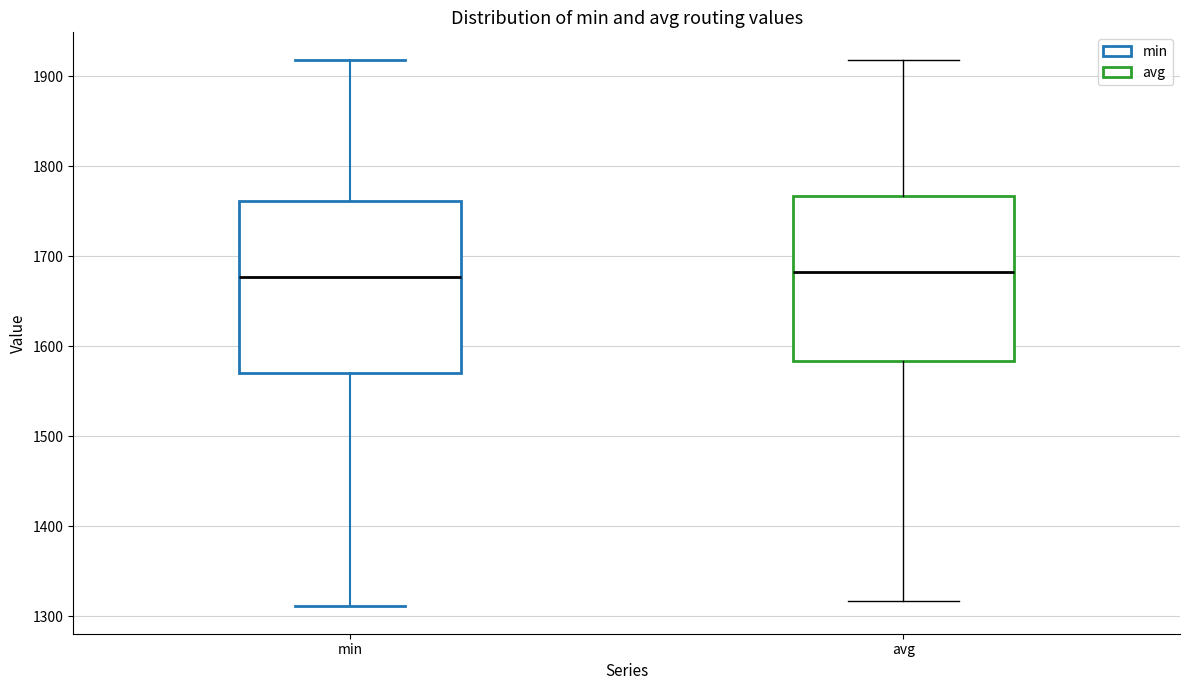

Reading left to right, transcribe this box plot: for each box, give where its median line is, the range the box spans, and where its two whiskers end, as read against the y-axis. The values are not printed on the chart, so give them approximately, as read against the axis.

min: median 1680, box 1570 to 1760, whiskers 1310 to 1920
avg: median 1680, box 1580 to 1770, whiskers 1320 to 1920